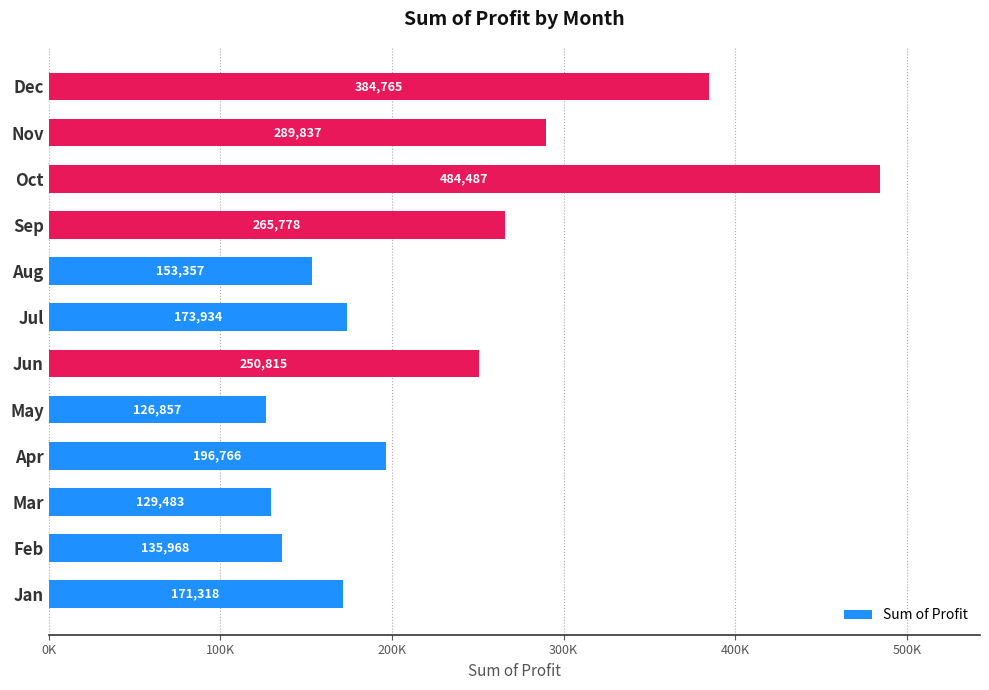

Where is the data nearest to the value 305671?

Nov